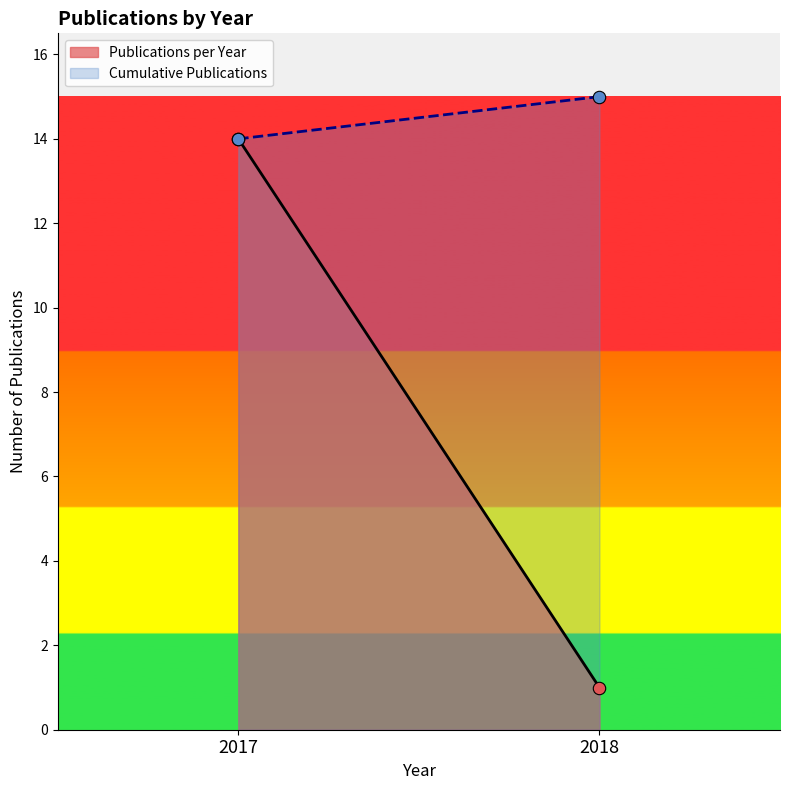

Which series has the largest total across all categories?

Cumulative Publications